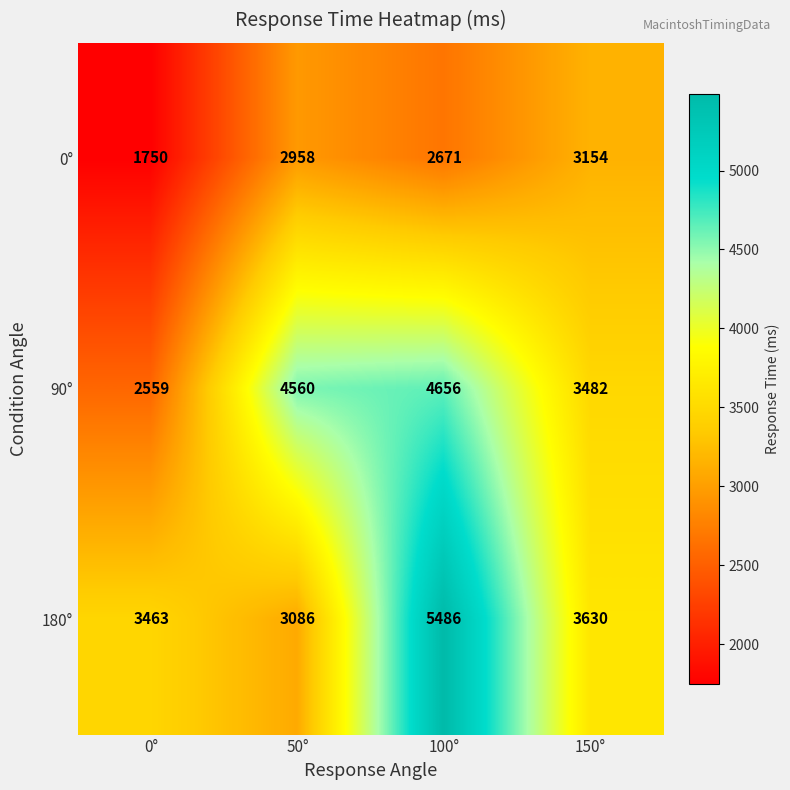

List the labels in order of 0° value, largest first.

150°, 50°, 100°, 0°